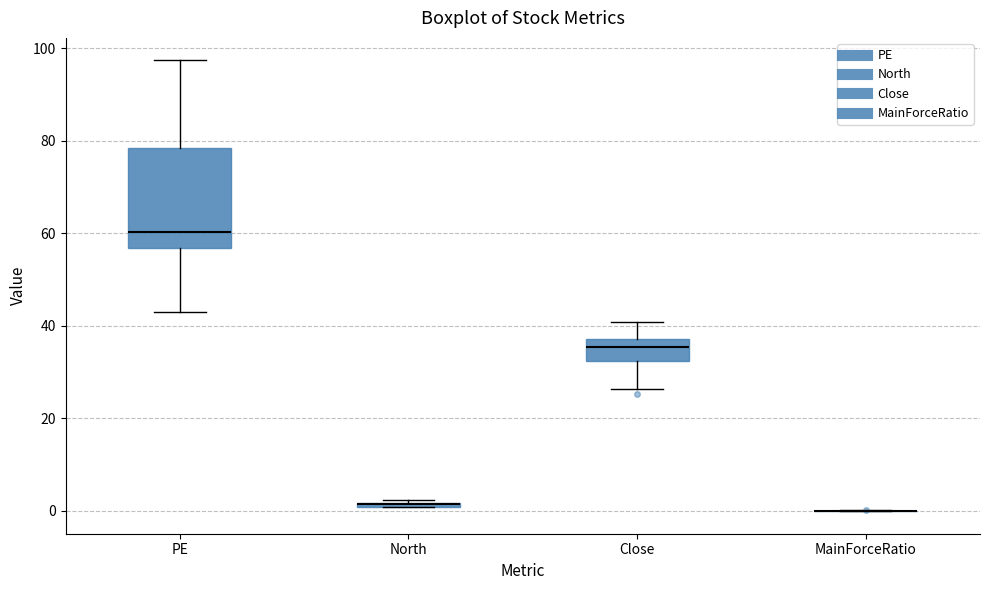

Which box is the tallest, from its lower edge to its upper edge?

PE